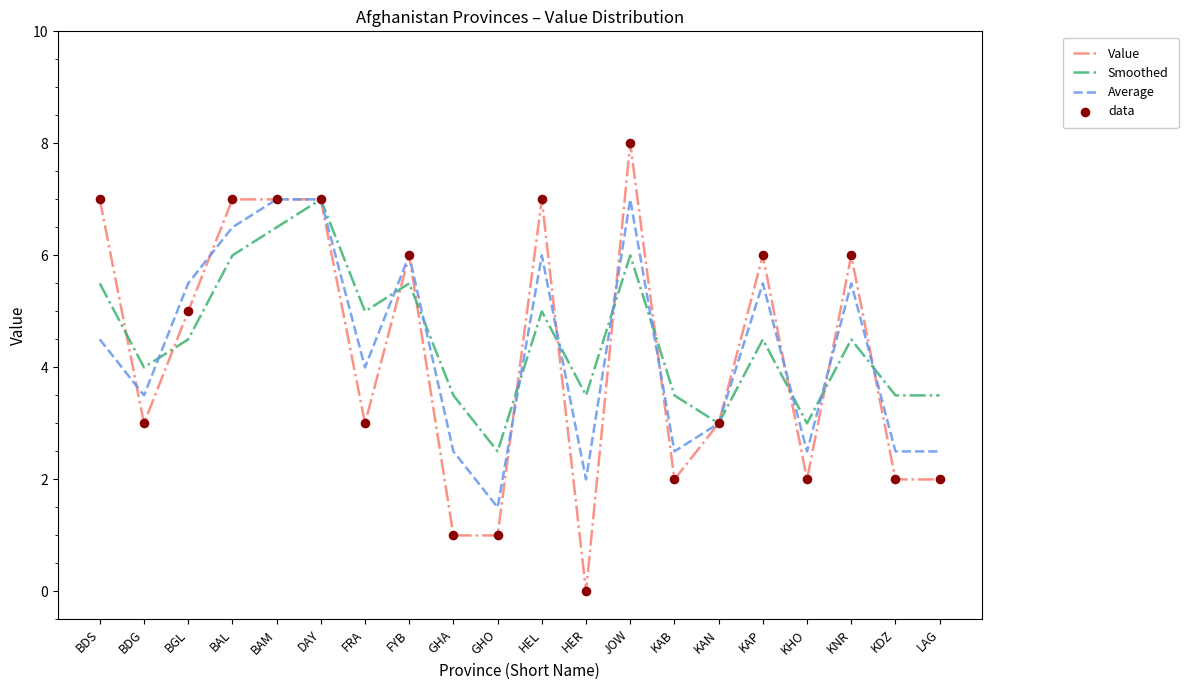

Is the value of Average at KAP greater than the value of Value at GHA?

Yes